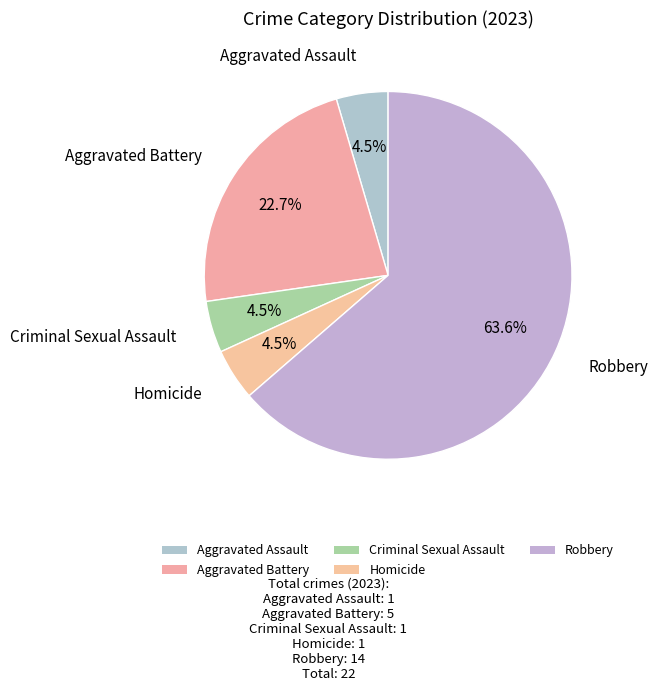

Combined, do Robbery and Criminal Sexual Assault account for over 50%?

Yes